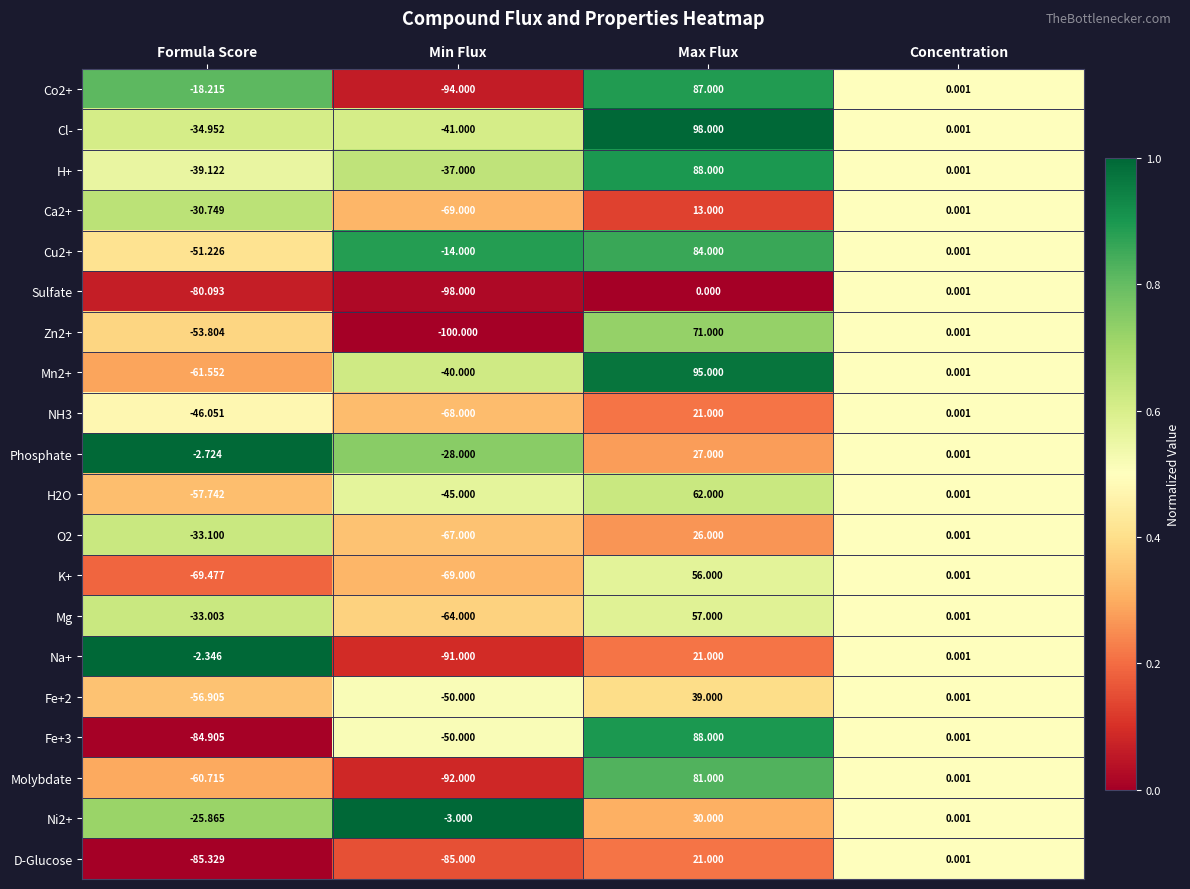

Between Formula Score and Min Flux, which series saw the biggest shift?

Na+